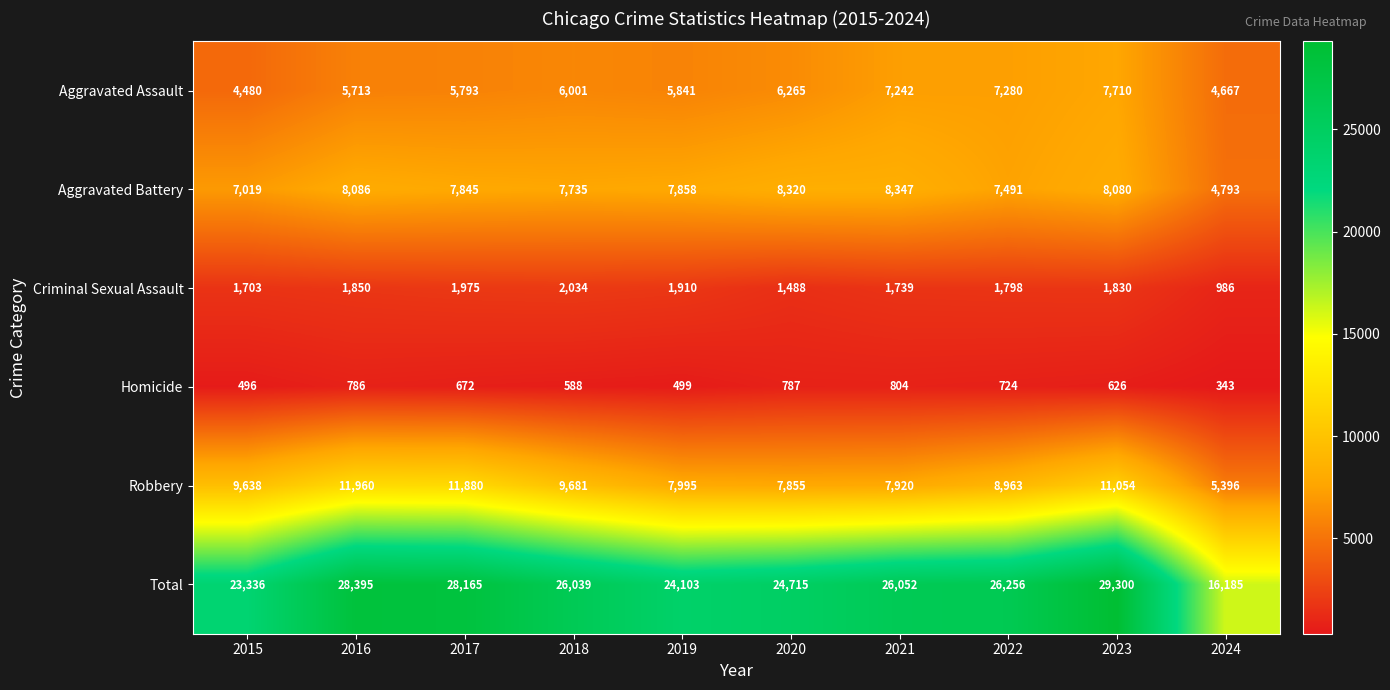

Which series has the largest total across all categories?

Total